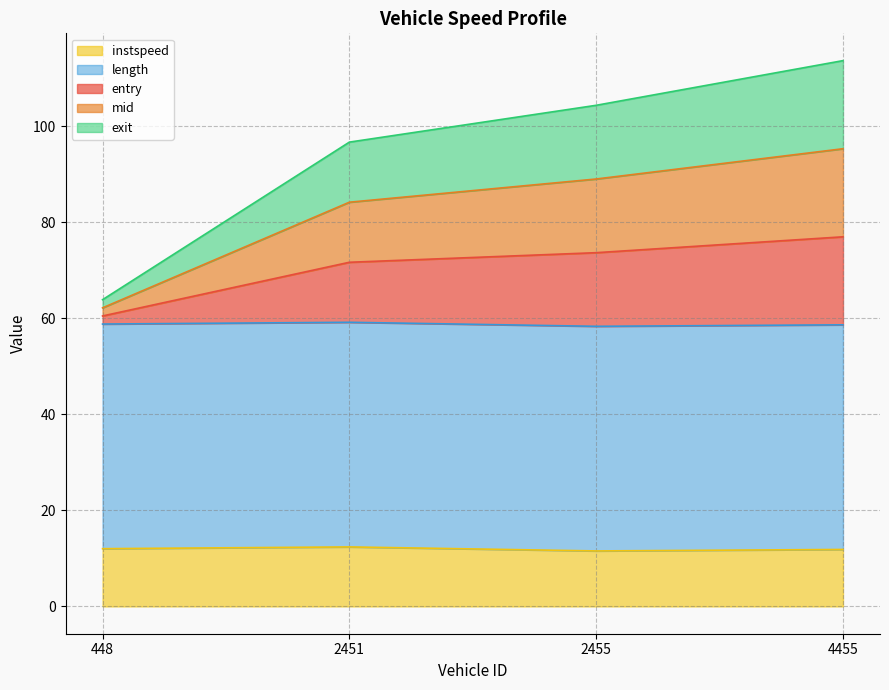

At how many categories does at least one series exceed 103?

2